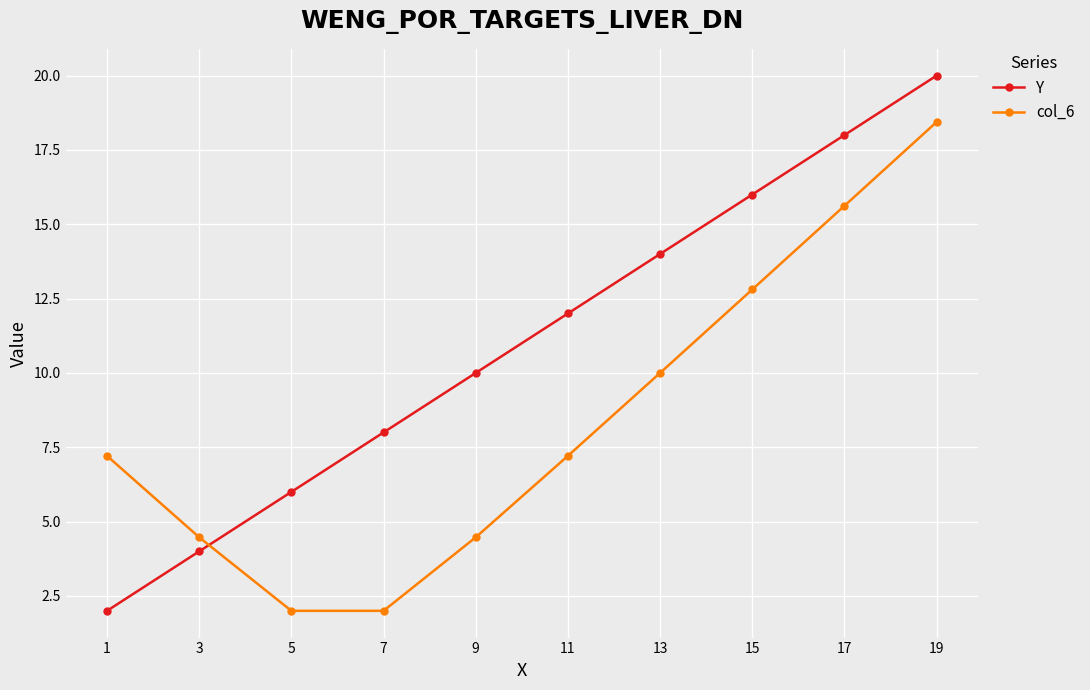

True or false: col_6 has more than 0 interior local peaks.

False